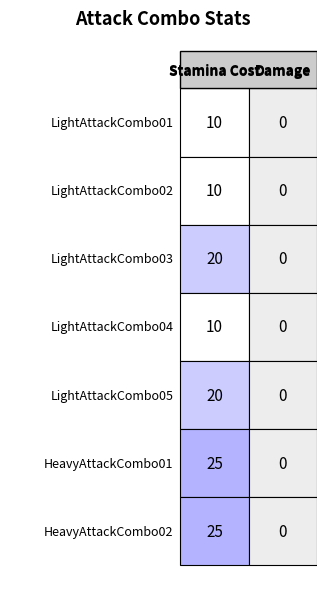

What is the sum of the LightAttackCombo02 values at 1 and 0?

10